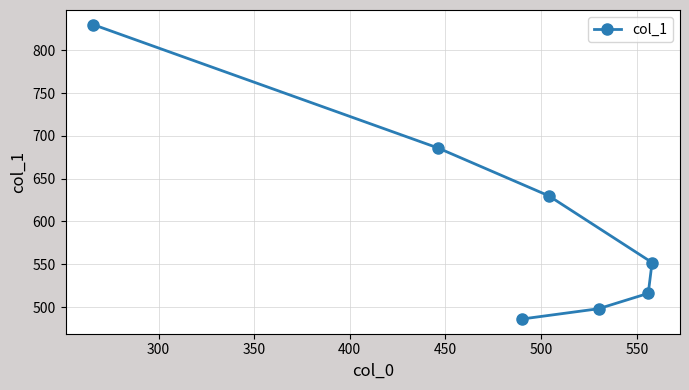

What is the difference between the maximum and minimum values?

344